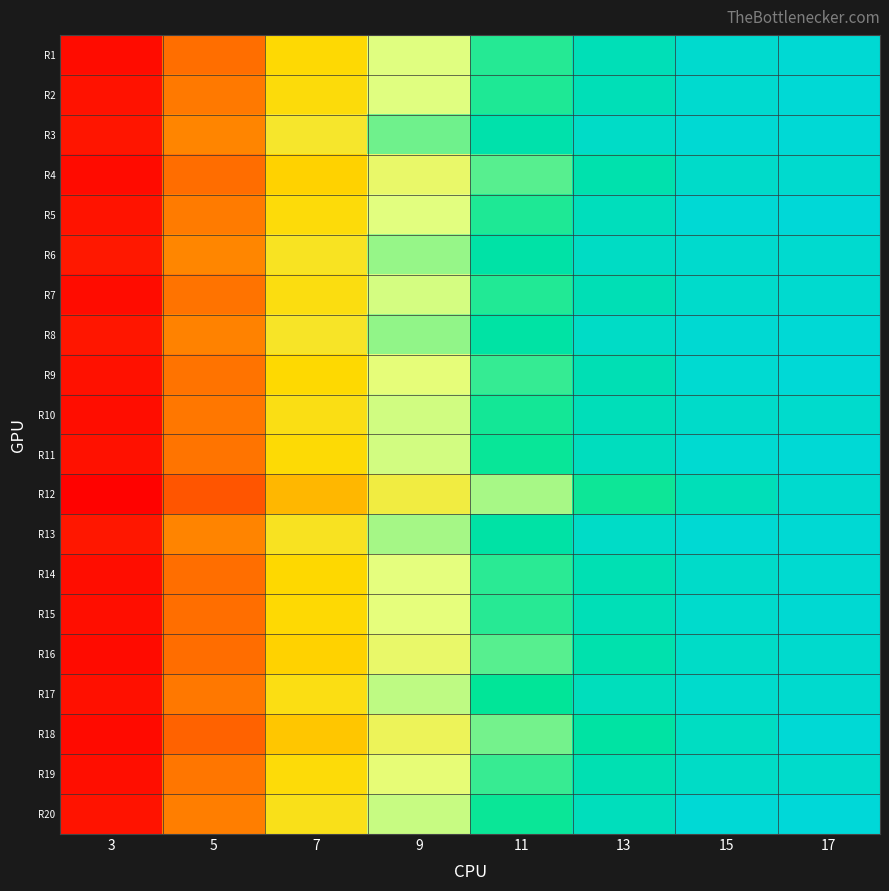

Reading left to right, extract all data points from this chart.

R1: 3=1.7	5=2.9	7=4.1	9=5.4	11=6.5	13=7.3	15=7.8	17=7.9
R2: 3=1.8	5=3.0	7=4.2	9=5.4	11=6.5	13=7.3	15=7.8	17=7.9
R3: 3=1.8	5=3.2	7=4.6	9=6.1	11=7.1	13=7.7	15=7.9	17=7.9
R4: 3=1.7	5=2.9	7=4.0	9=5.2	11=6.2	13=7.1	15=7.7	17=7.8
R5: 3=1.8	5=3.0	7=4.2	9=5.4	11=6.5	13=7.4	15=7.9	17=8.0
R6: 3=1.8	5=3.2	7=4.4	9=5.8	11=7.0	13=7.6	15=7.8	17=7.8
R7: 3=1.7	5=3.0	7=4.3	9=5.5	11=6.5	13=7.3	15=7.7	17=7.8
R8: 3=1.8	5=3.1	7=4.5	9=5.9	11=6.9	13=7.6	15=7.9	17=7.9
R9: 3=1.7	5=3.0	7=4.1	9=5.3	11=6.4	13=7.3	15=7.8	17=8.0
R10: 3=1.7	5=3.0	7=4.3	9=5.5	11=6.6	13=7.4	15=7.7	17=7.7
R11: 3=1.7	5=3.0	7=4.2	9=5.5	11=6.6	13=7.5	15=7.9	17=7.9
R12: 3=1.5	5=2.6	7=3.7	9=4.8	11=5.7	13=6.6	15=7.3	17=7.8
R13: 3=1.8	5=3.1	7=4.4	9=5.8	11=7.0	13=7.6	15=7.9	17=7.9
R14: 3=1.7	5=2.9	7=4.1	9=5.4	11=6.5	13=7.2	15=7.7	17=7.8
R15: 3=1.7	5=2.9	7=4.1	9=5.4	11=6.5	13=7.3	15=7.7	17=7.9
R16: 3=1.7	5=2.9	7=4.0	9=5.2	11=6.2	13=7.1	15=7.6	17=7.8
R17: 3=1.7	5=3.0	7=4.3	9=5.6	11=6.7	13=7.4	15=7.7	17=7.8
R18: 3=1.6	5=2.8	7=3.9	9=5.0	11=6.0	13=6.9	15=7.5	17=7.9
R19: 3=1.7	5=3.0	7=4.2	9=5.3	11=6.4	13=7.2	15=7.6	17=7.7
R20: 3=1.8	5=3.1	7=4.4	9=5.6	11=6.6	13=7.4	15=7.9	17=8.0